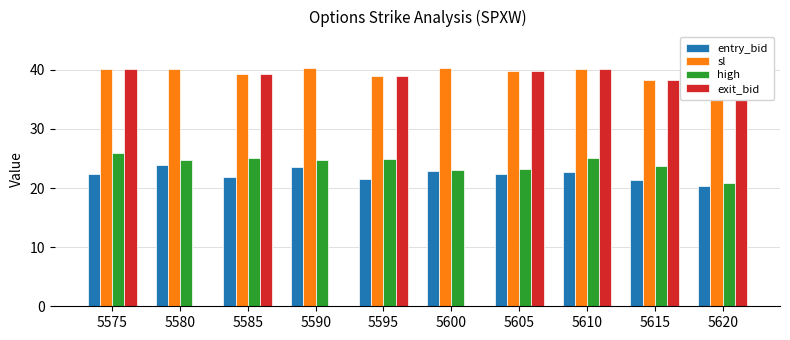

What is the difference between the highest and lowest values at 5580?

40.0